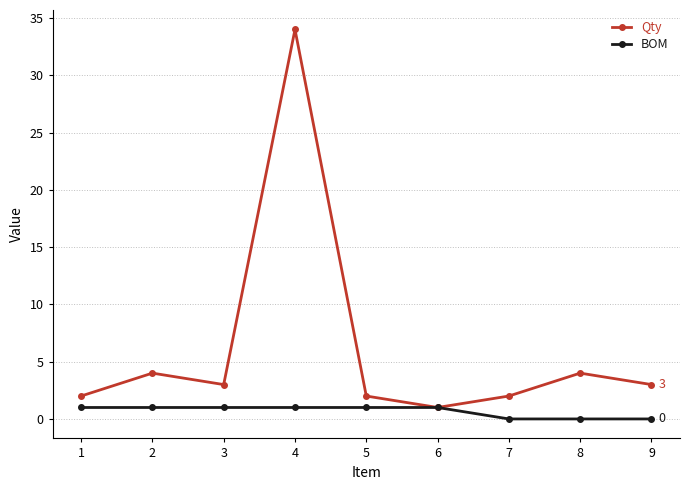

Where does the Qty series first go above 3?

2